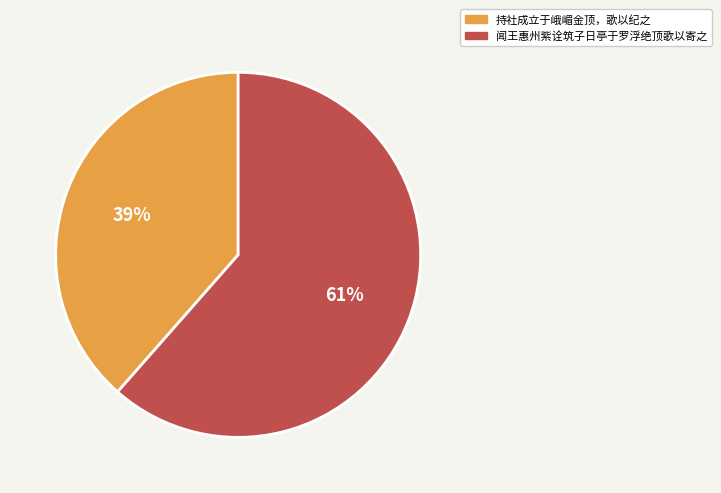

To the nearest percent, what is the combined percentage of 持社成立于峨嵋金顶，歌以纪之 and 闻王惠州紫诠筑子日亭于罗浮绝顶歌以寄之?

100%